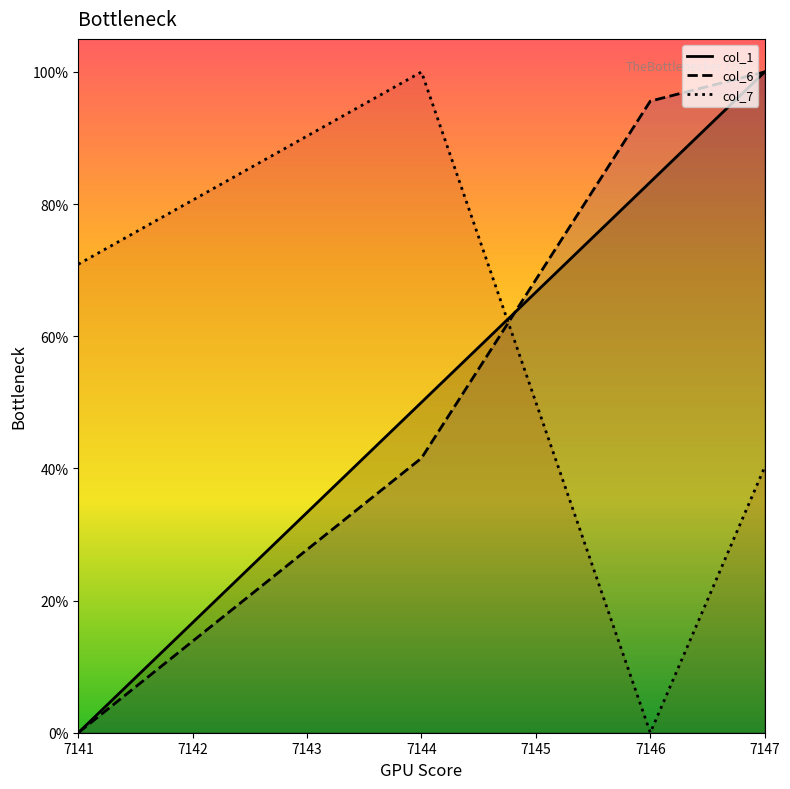

What is the total value across all series at 7141?

0.7